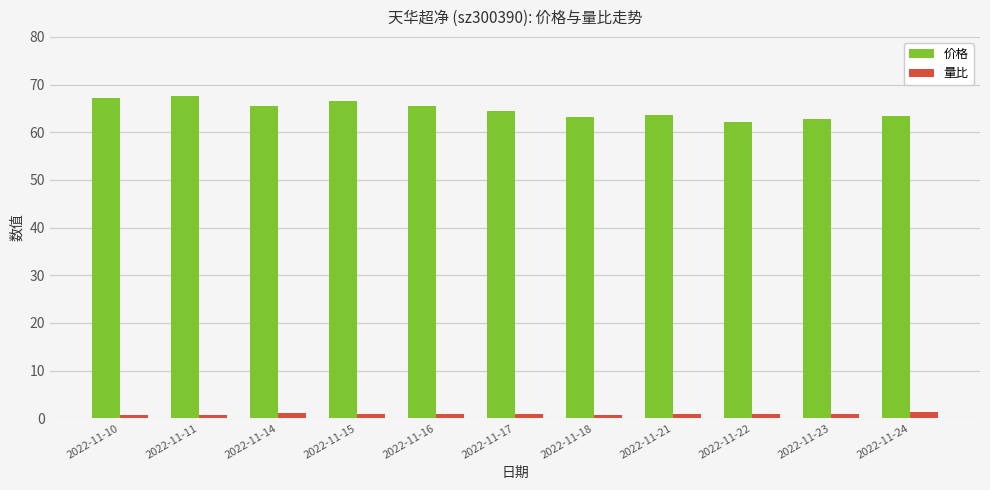

At 2022-11-17, list the series in order from smallest to largest.

量比, 价格